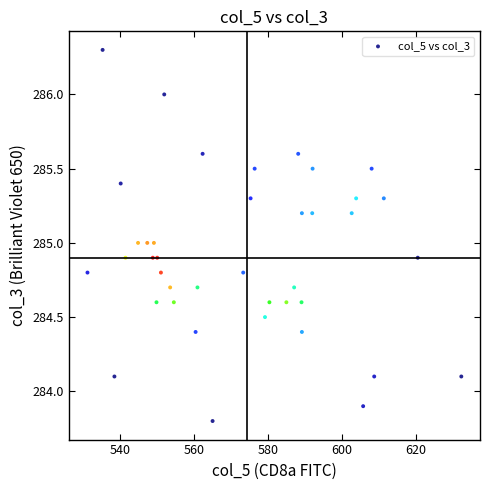

What is the range of X values (max minus min)?

101.3